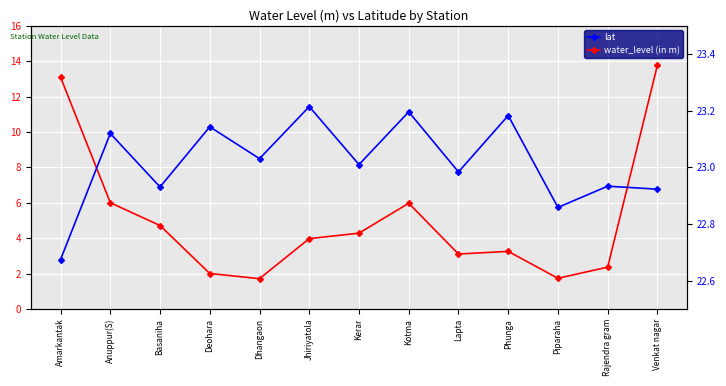

True or false: water_level (in m) has a value of 6.0 at Kotma.

True